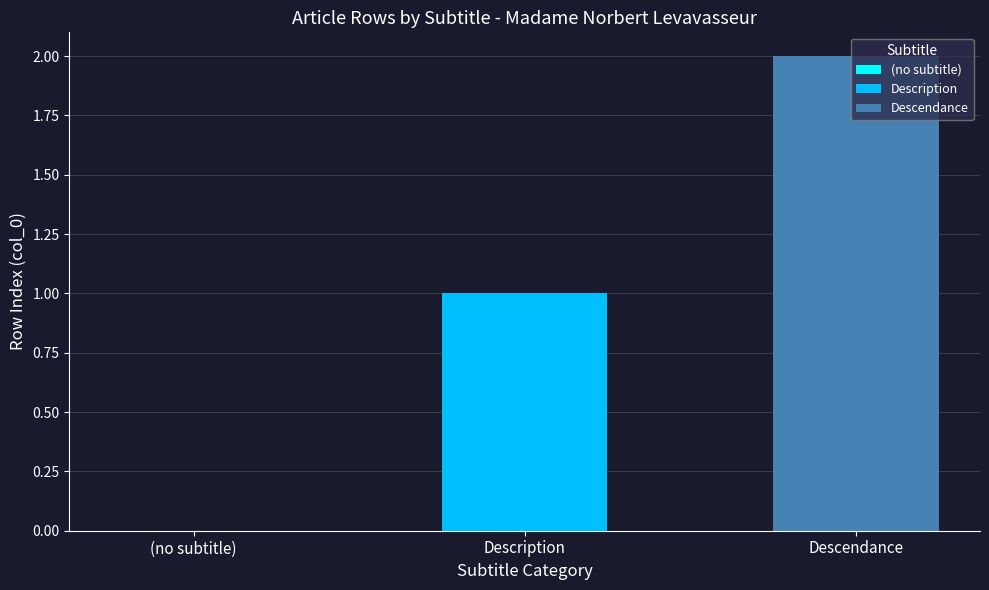

Rank the series by their maximum value, from lowest to highest.

Description, Descendance